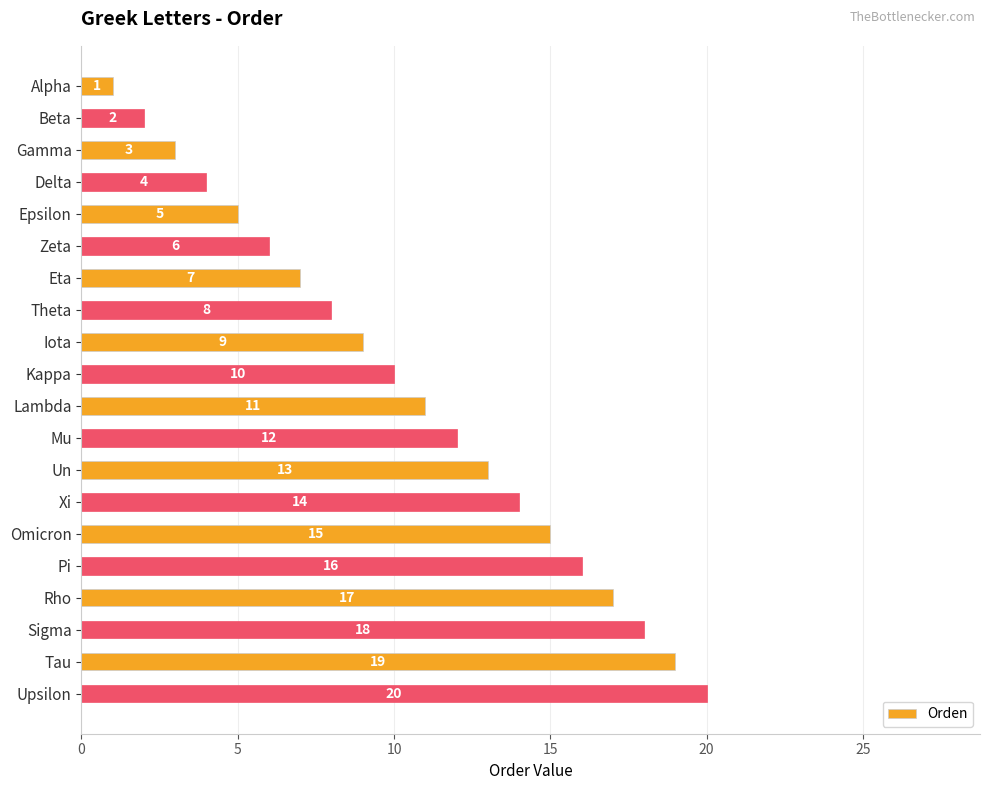

Read the value at Xi, to the nearest 10.

10